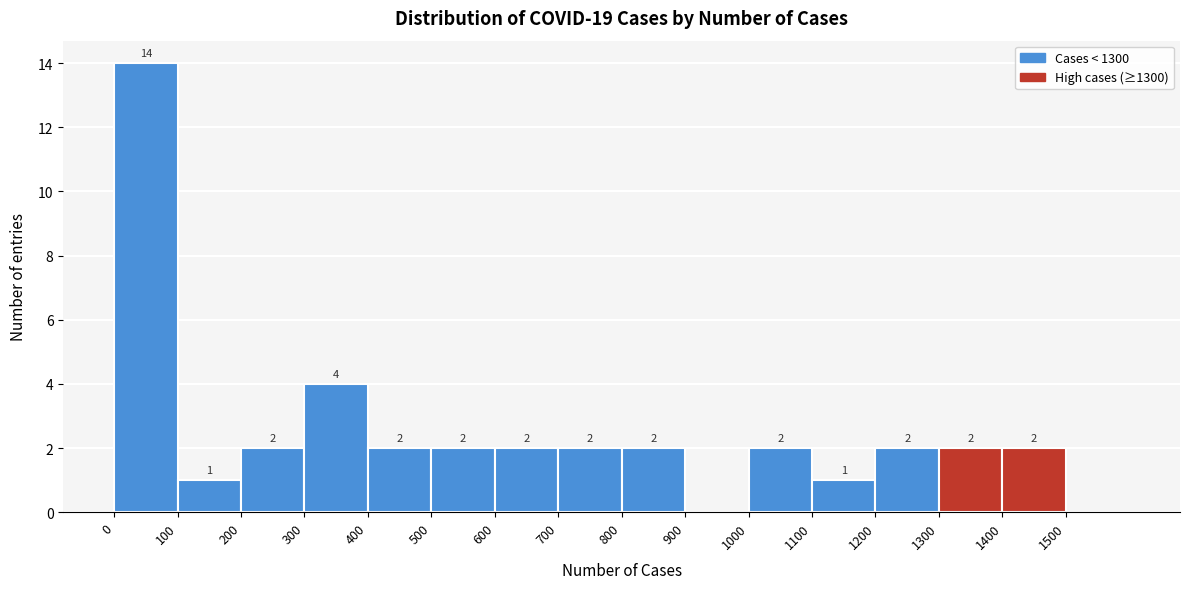

Over which range of the x-axis is the bar tallest?

0 to 100